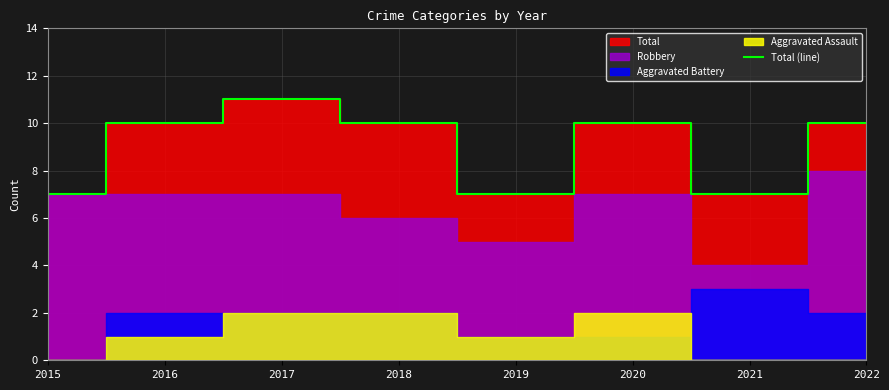

How many data points are less than 10?

3